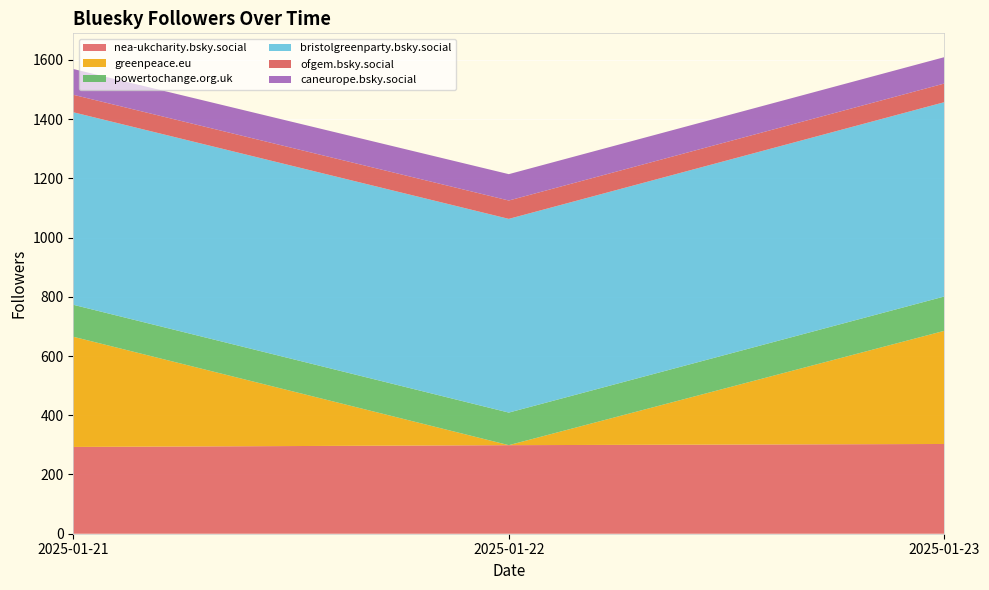

Reading right to left, list all the values displayed in this chart.

nea-ukcharity.bsky.social: 303	299	293
greenpeace.eu: 382	0	372
powertochange.org.uk: 116	110	108
bristolgreenparty.bsky.social: 656	654	650
ofgem.bsky.social: 63	62	59
caneurope.bsky.social: 89	89	87